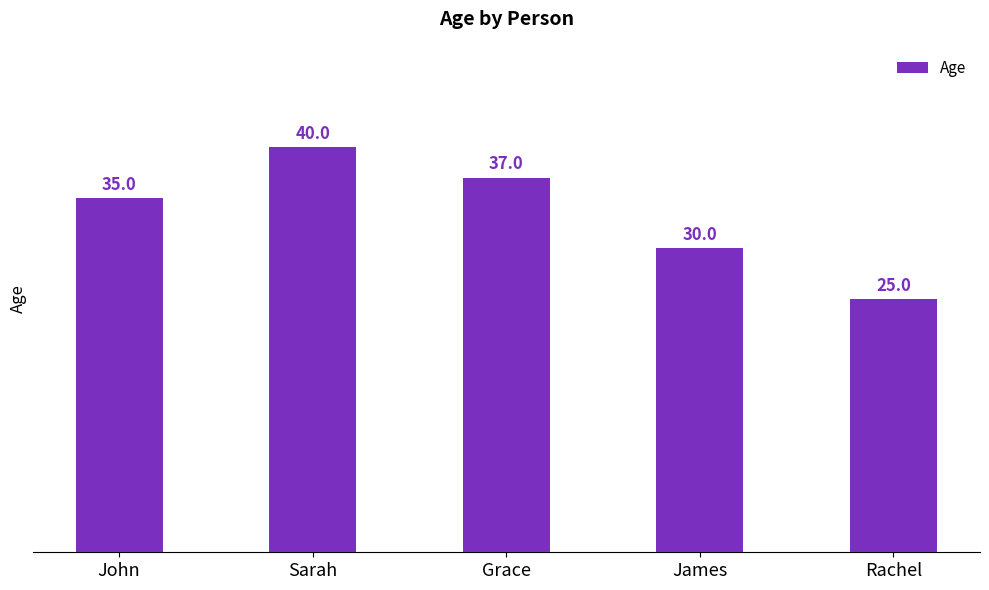

Reading left to right, extract all data points from this chart.

John=35	Sarah=40	Grace=37	James=30	Rachel=25